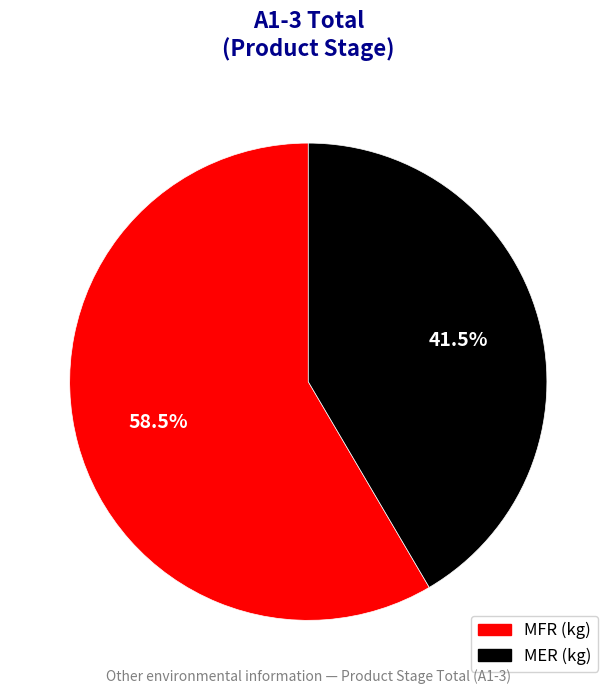

To the nearest percent, what is the average slice percentage?

50%